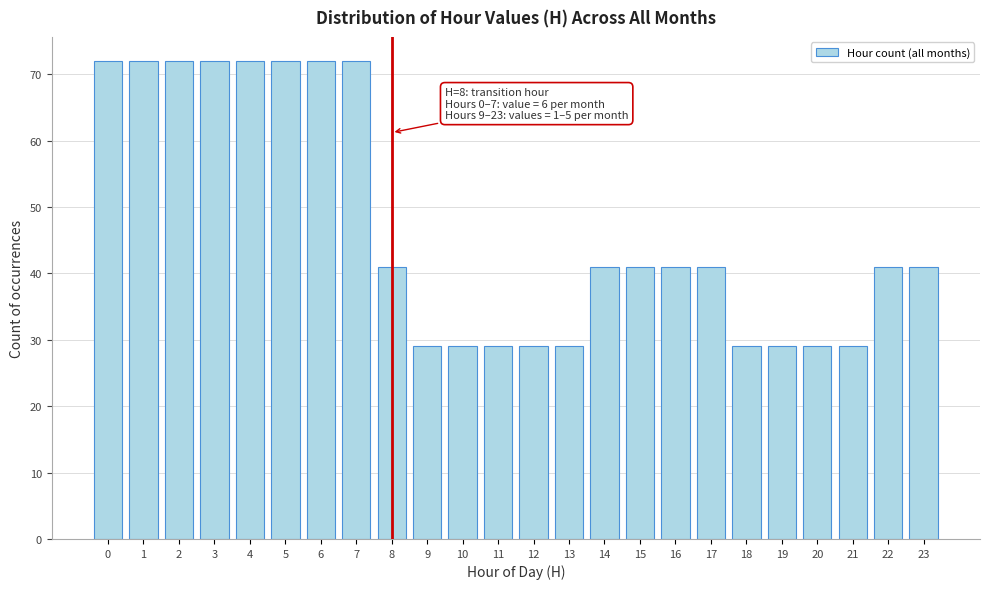

Reading left to right, extract all data points from this chart.

0=72	1=72	2=72	3=72	4=72	5=72	6=72	7=72	8=41	9=29	10=29	11=29	12=29	13=29	14=41	15=41	16=41	17=41	18=29	19=29	20=29	21=29	22=41	23=41